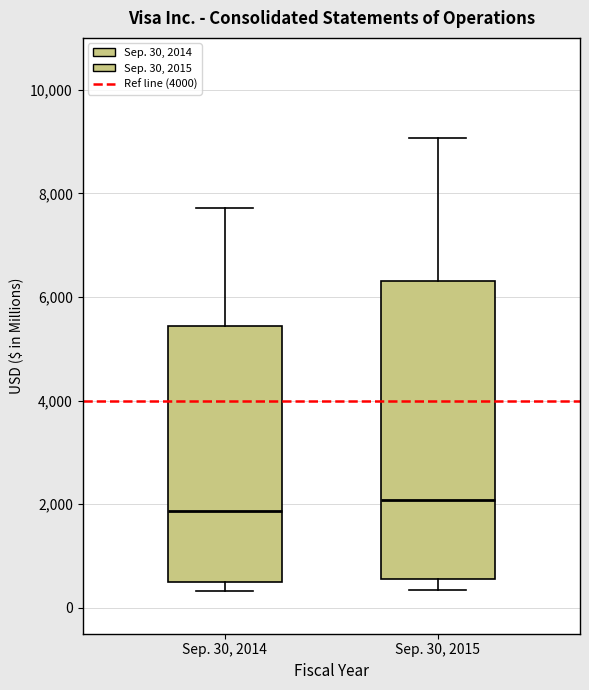

Which box is the tallest, from its lower edge to its upper edge?

Sep. 30, 2015